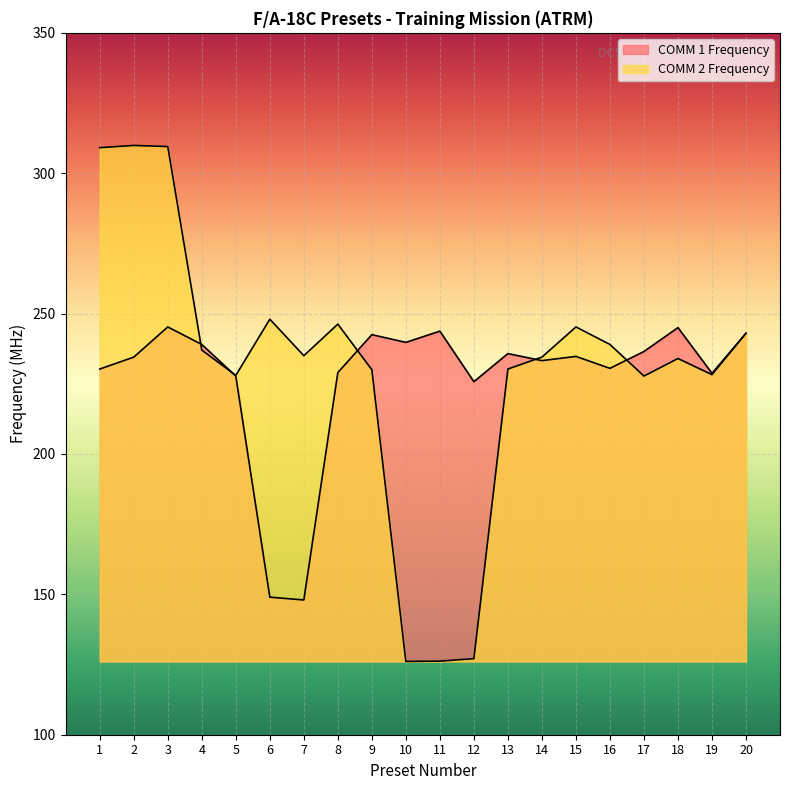

The value of COMM 2 Frequency at 6 is 248.0. True or false?

True